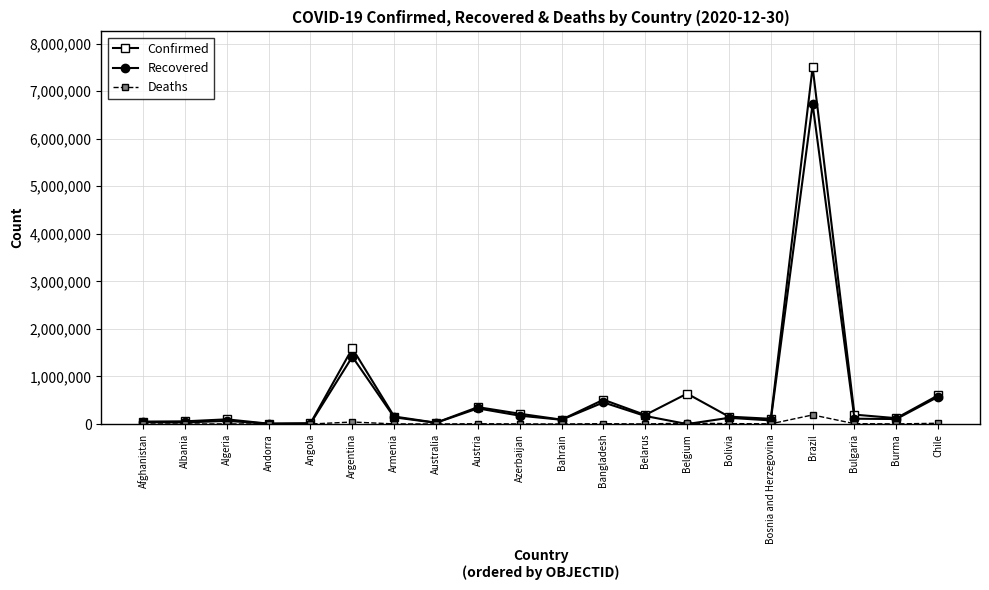

What is the label of the 10th point from the right?

Bahrain